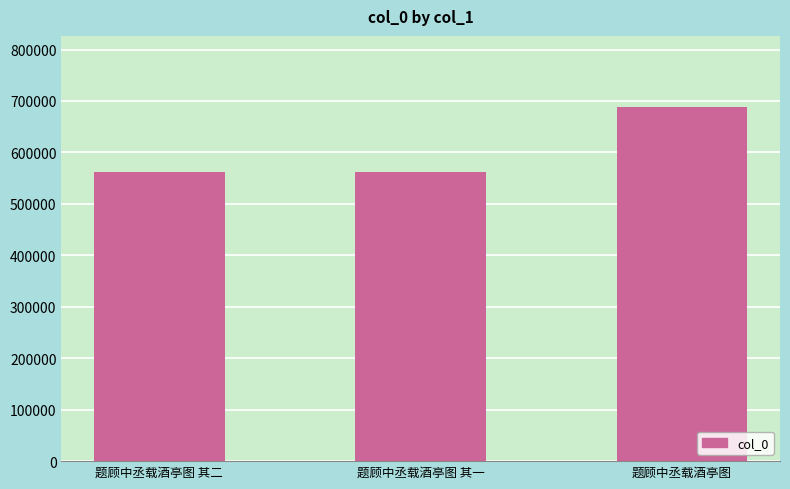

What is the maximum value shown in the chart?

688730